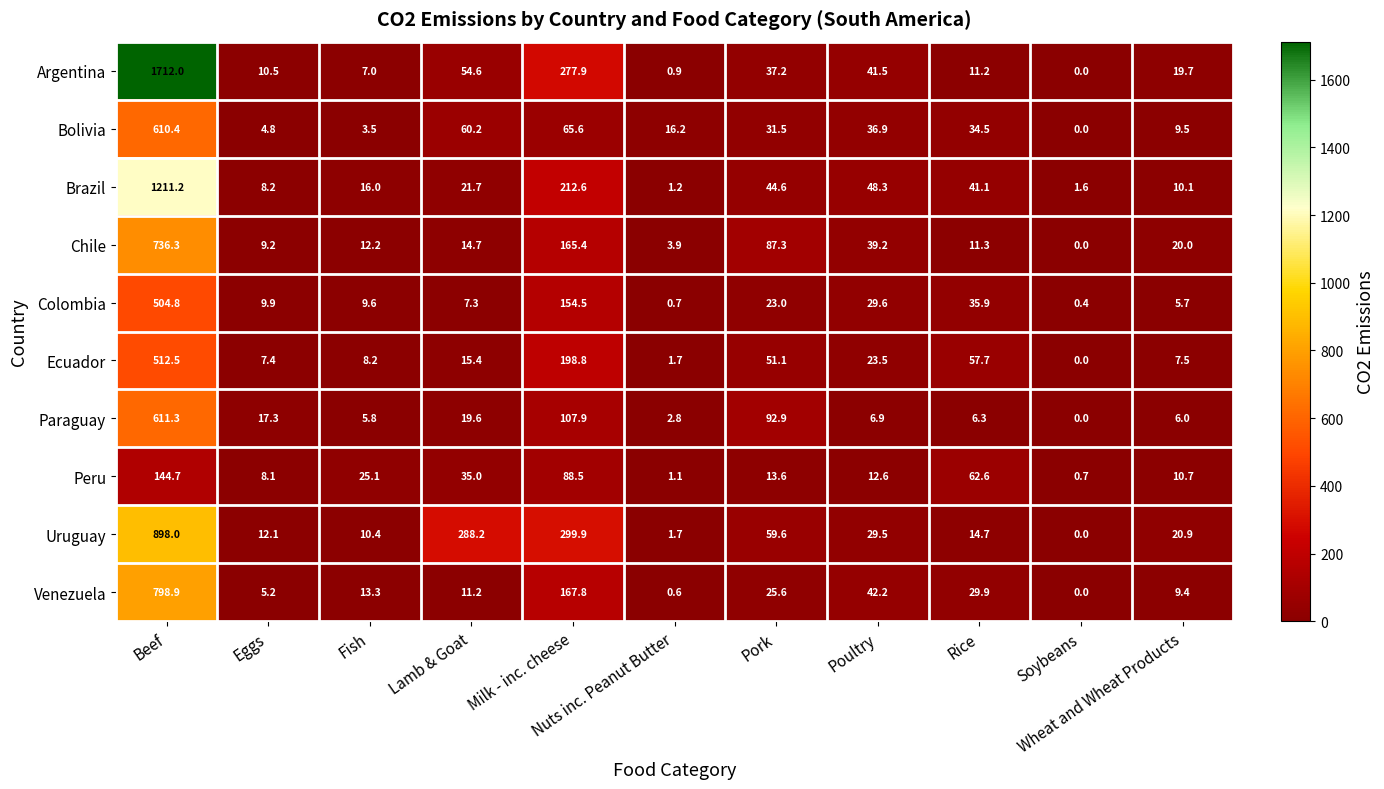

Which series has the widest spread of values?

Argentina